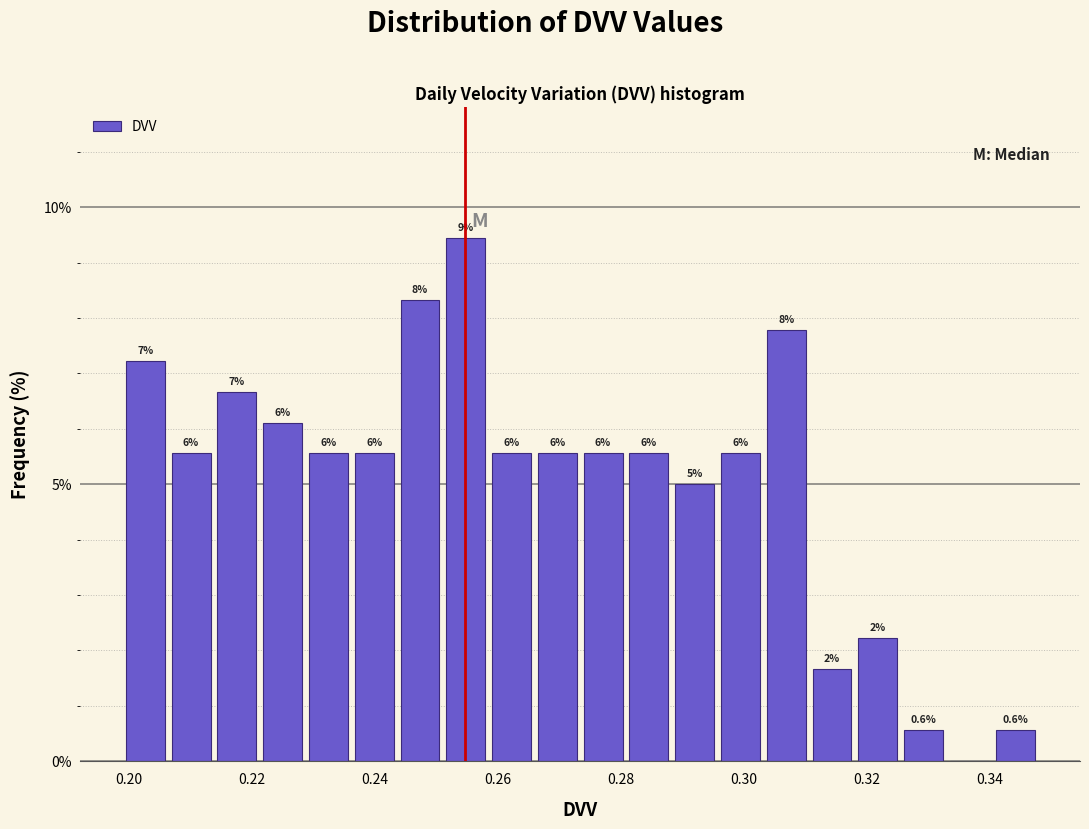

Around what value on the x-axis is the tallest bar? Give the approximate position of its centre, as read against the axis.

0.254